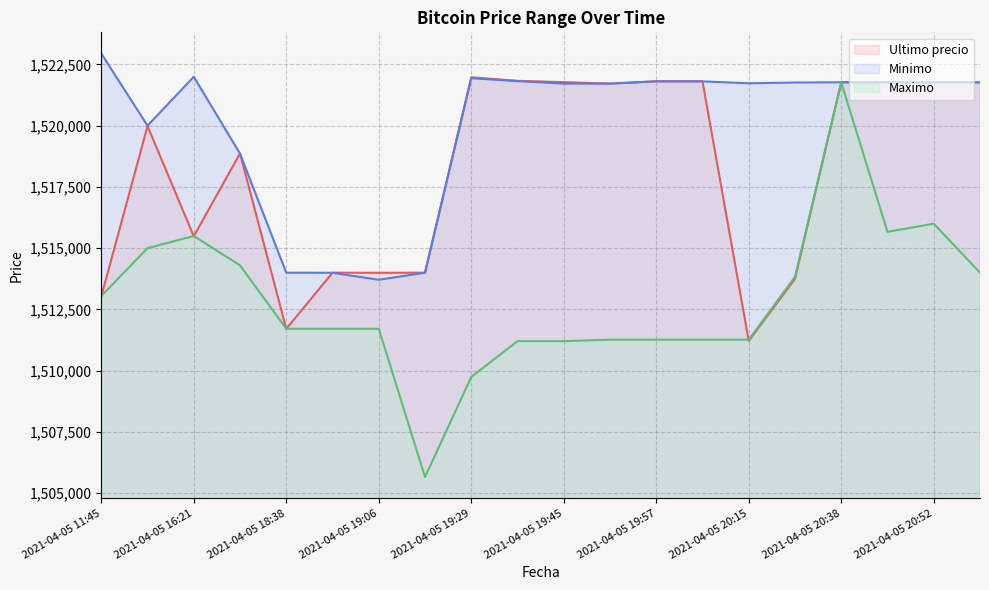

Rank the series by their maximum value, from lowest to highest.

Maximo, Ultimo precio, Minimo